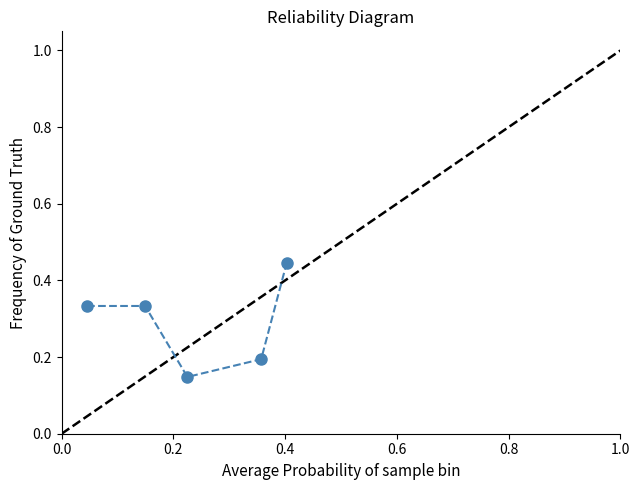

What is the sum of all values?

1.5